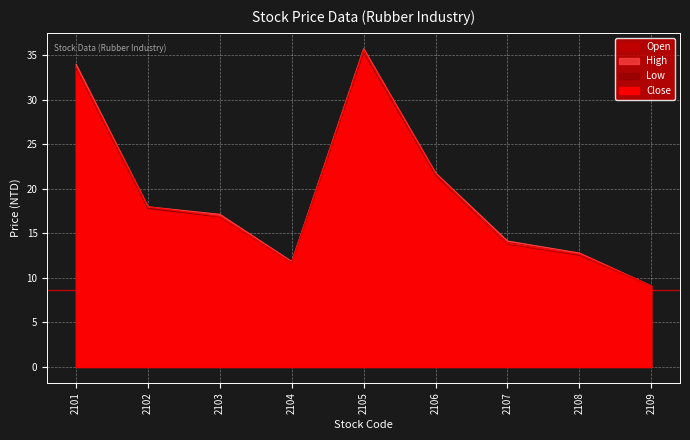

How many interior local valleys does the Low series have?

1